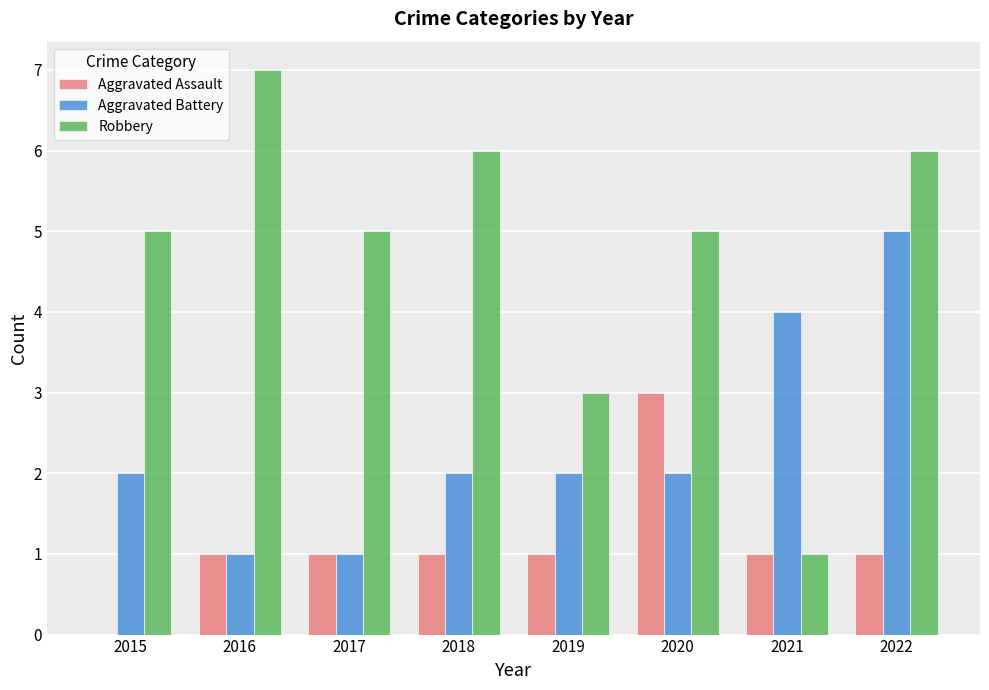

How many series are shown in this chart?

3